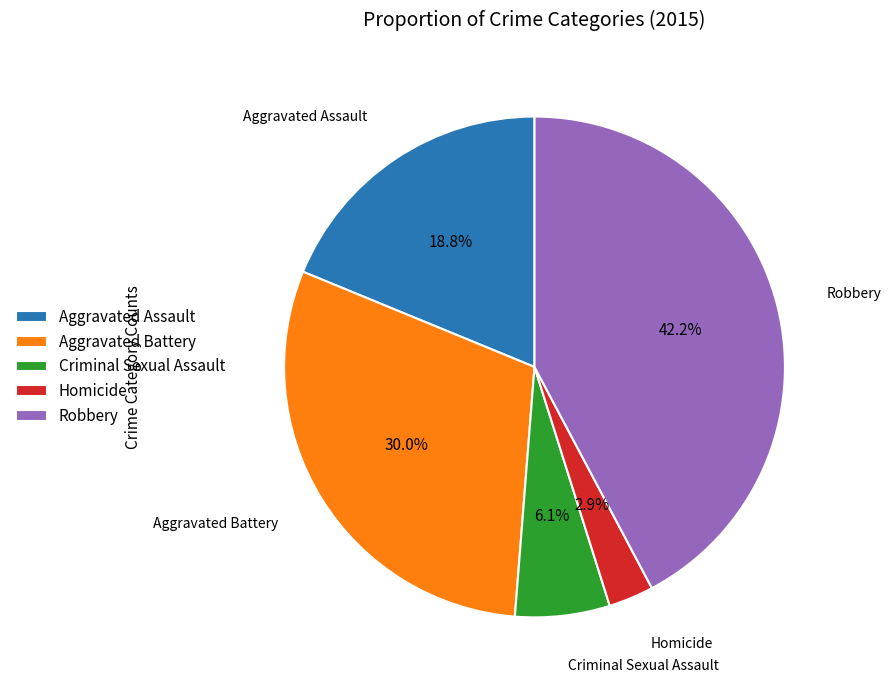

Between Aggravated Battery and Homicide, which is larger?

Aggravated Battery